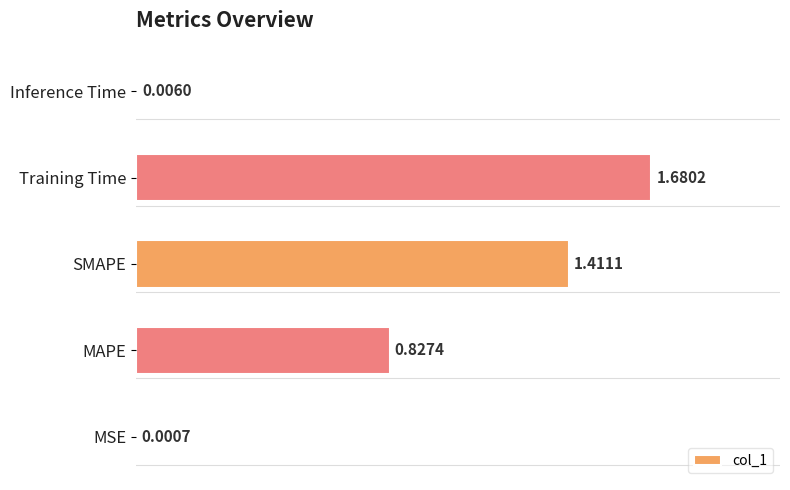

What is the sum of all values?

3.9